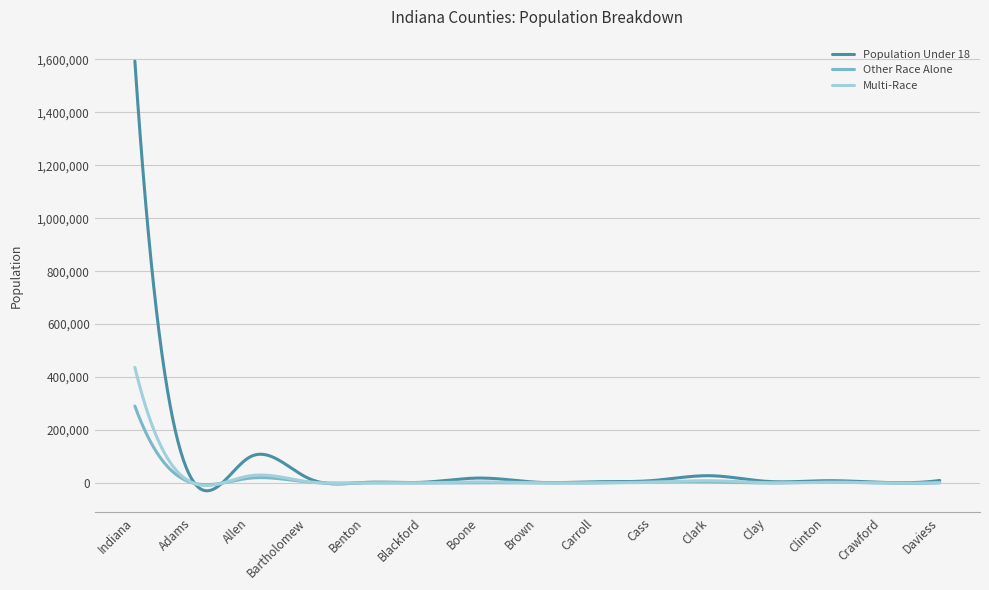

In Other Race Alone, how many points are higher than both neighbors (excluding endpoints)?

5